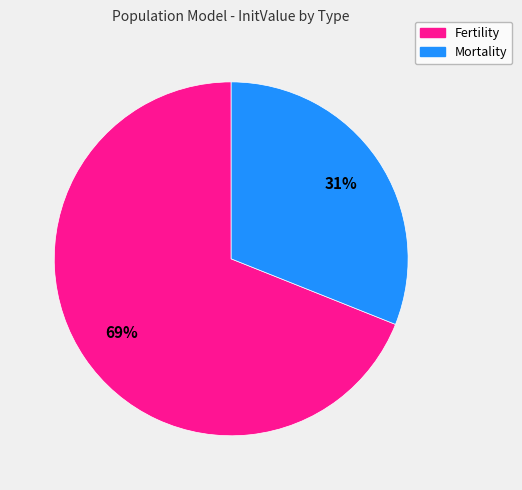

Is there a majority slice in this chart?

Yes